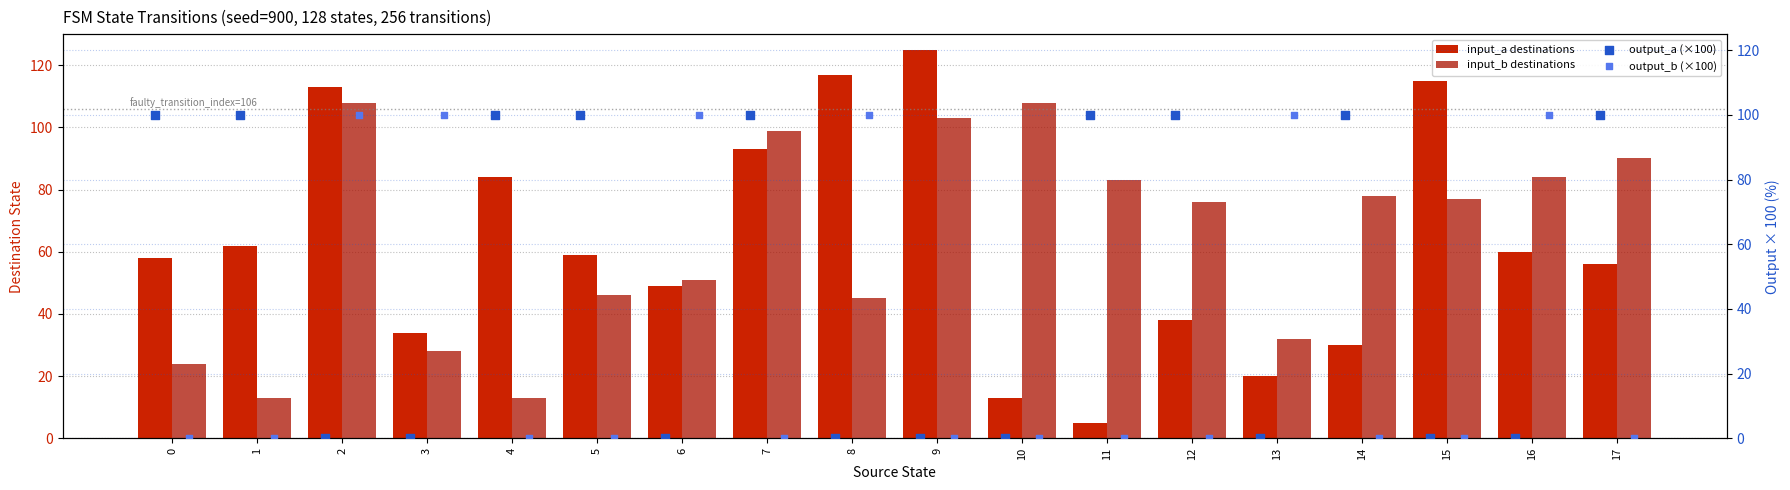

Is the value of output_b (×100) at 7 greater than the value of output_a (×100) at 11?

No